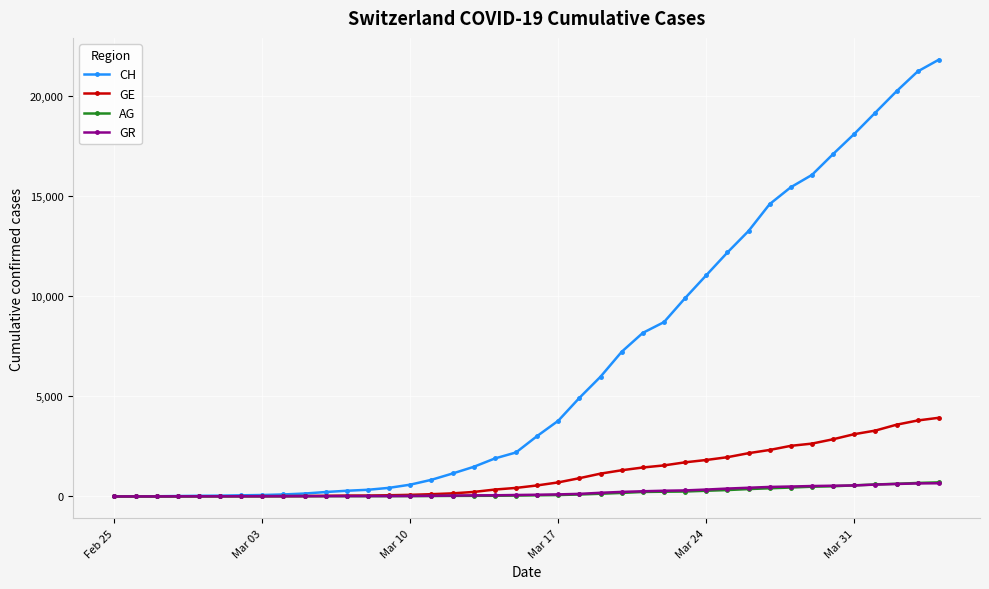

Which series has the widest spread of values?

CH